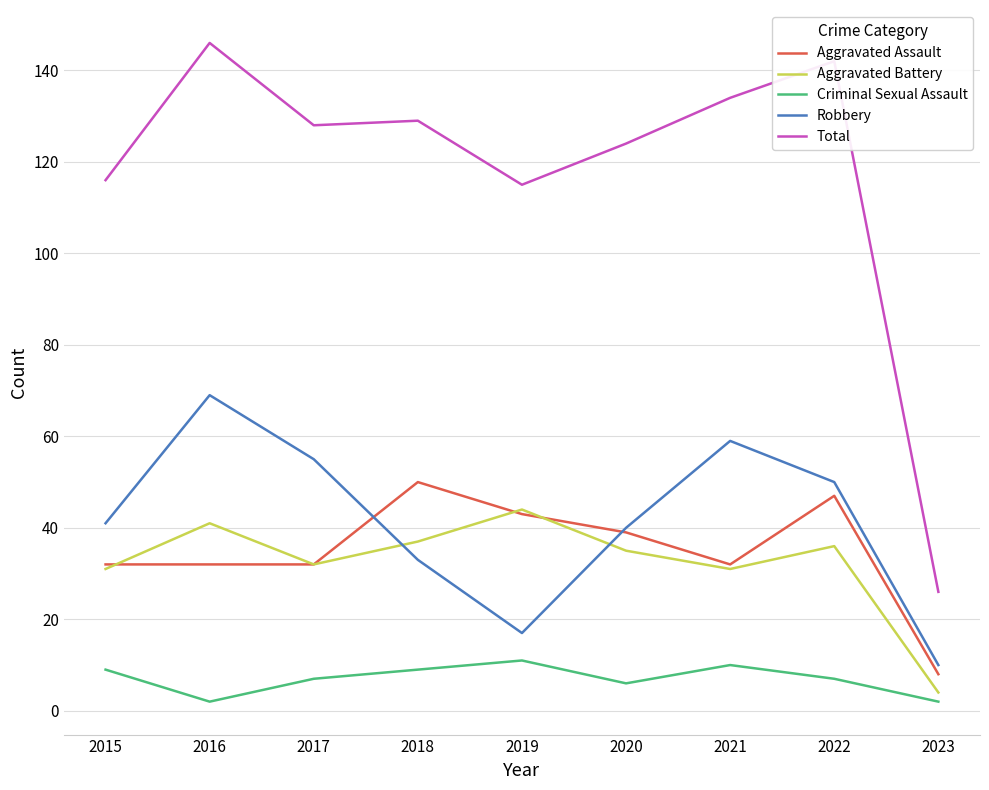

What is the difference between the maximum and minimum values in the Criminal Sexual Assault series?

9